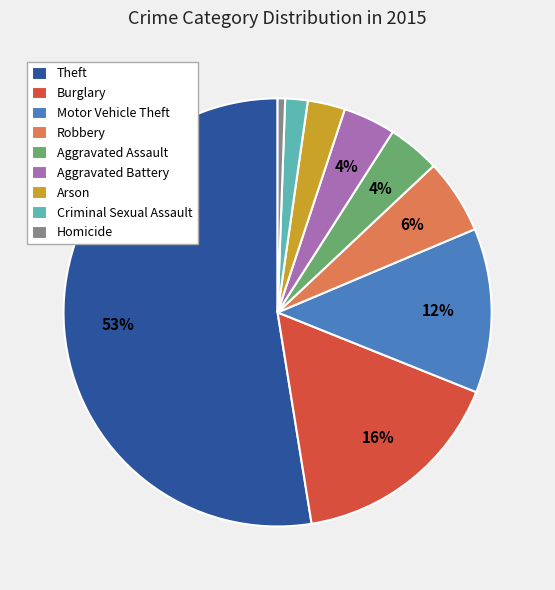

Which category has the smallest portion of the pie?

Homicide